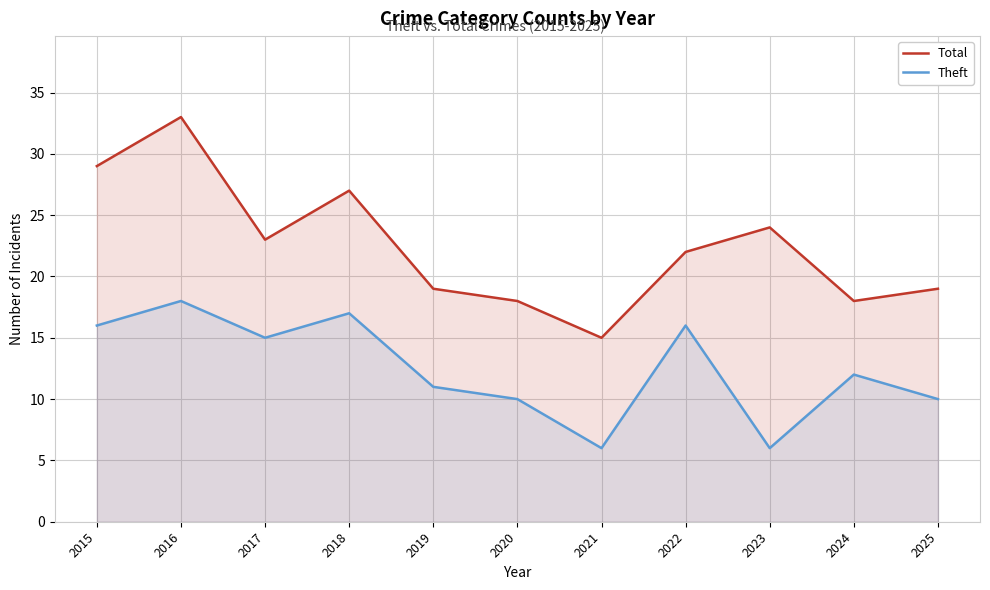

Rank the series by their maximum value, from highest to lowest.

Total, Theft